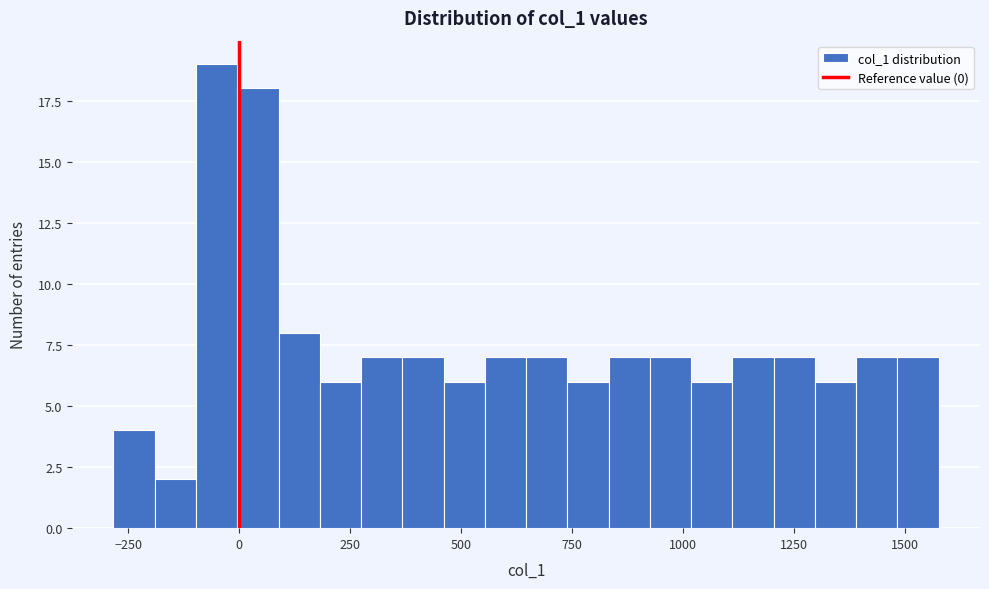

Read against the x-axis, roughly where is the centre of the tallest bar?

-50